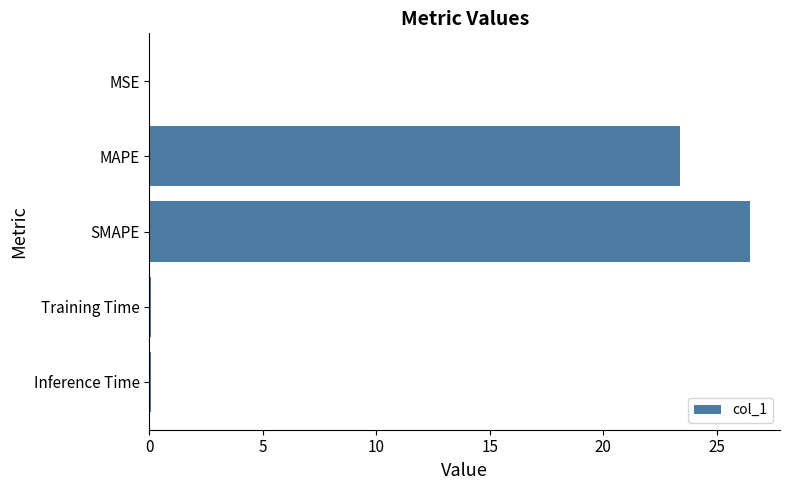

Which has a higher value, Training Time or SMAPE?

SMAPE